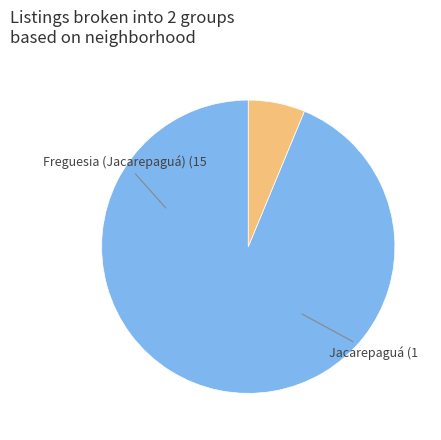

How many slices are in this pie chart?

2